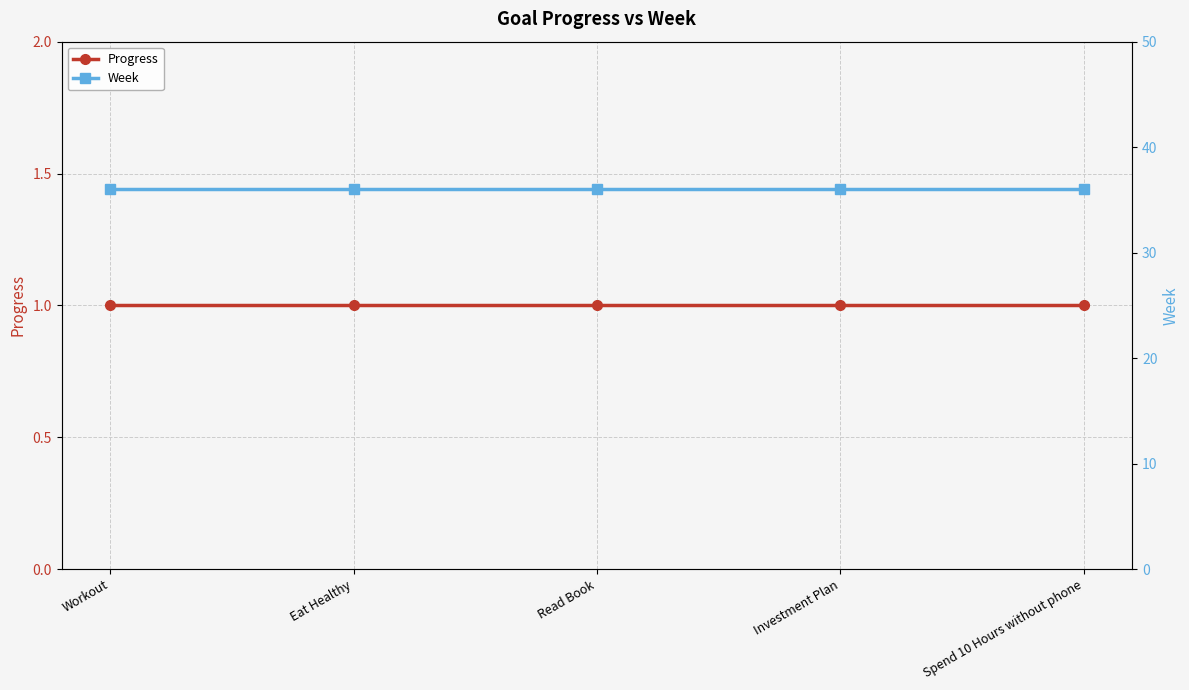

True or false: Progress and Week intersect in this chart.

False